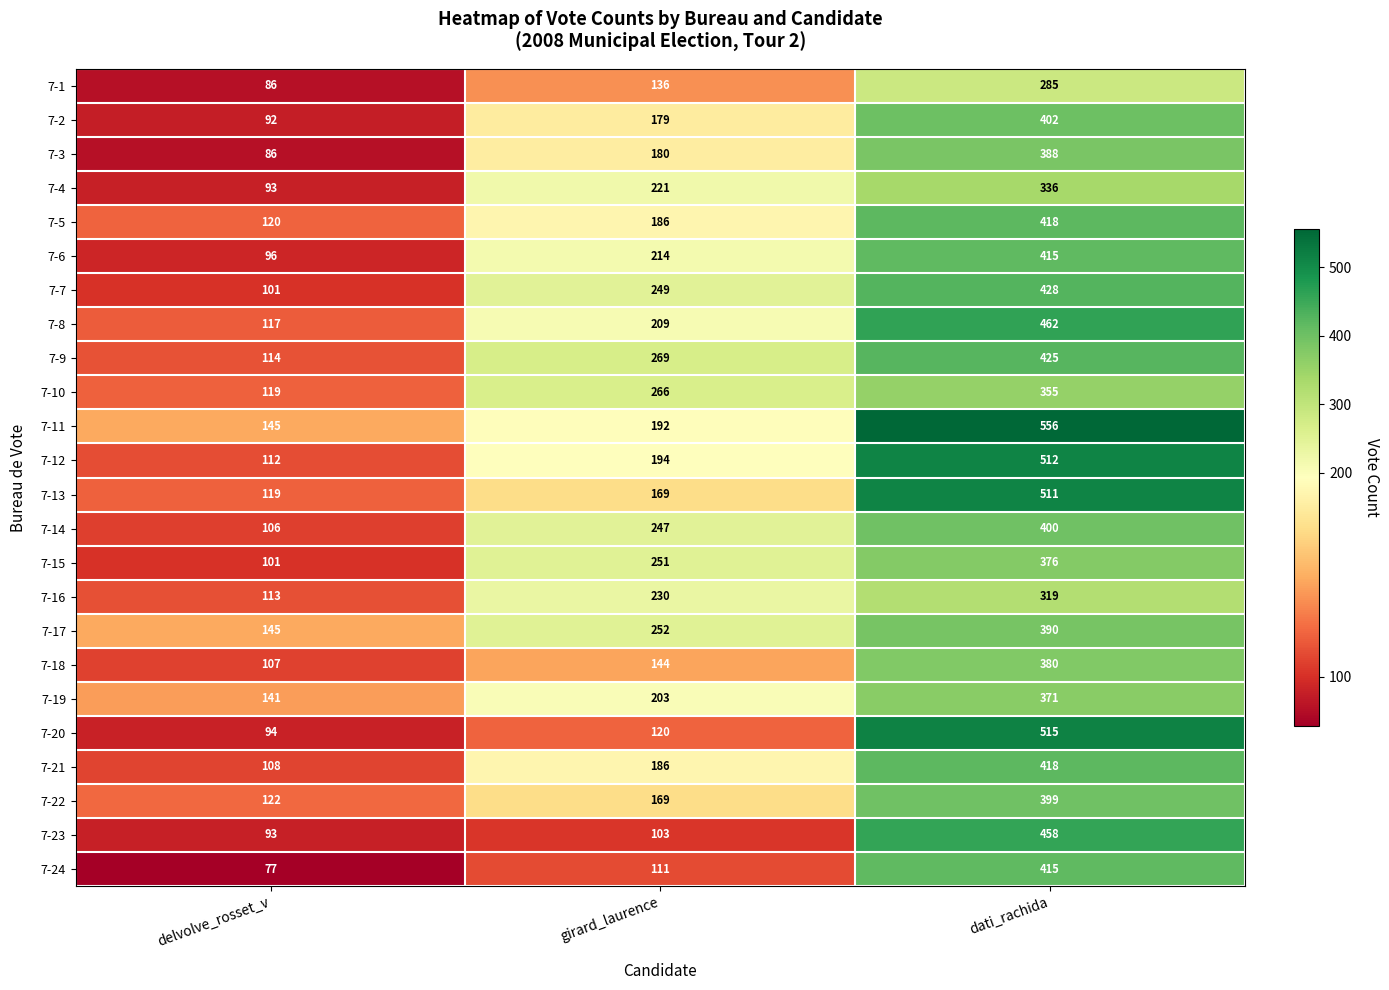

True or false: 7-5 has a value of 50 at delvolve_rosset_v.

False